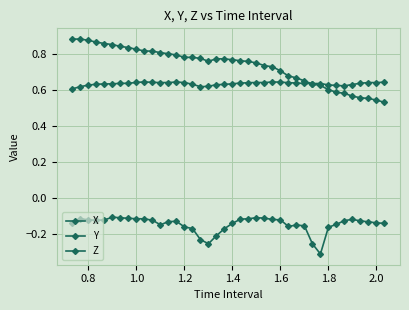

Is this an area chart (filled region under the line)?

No